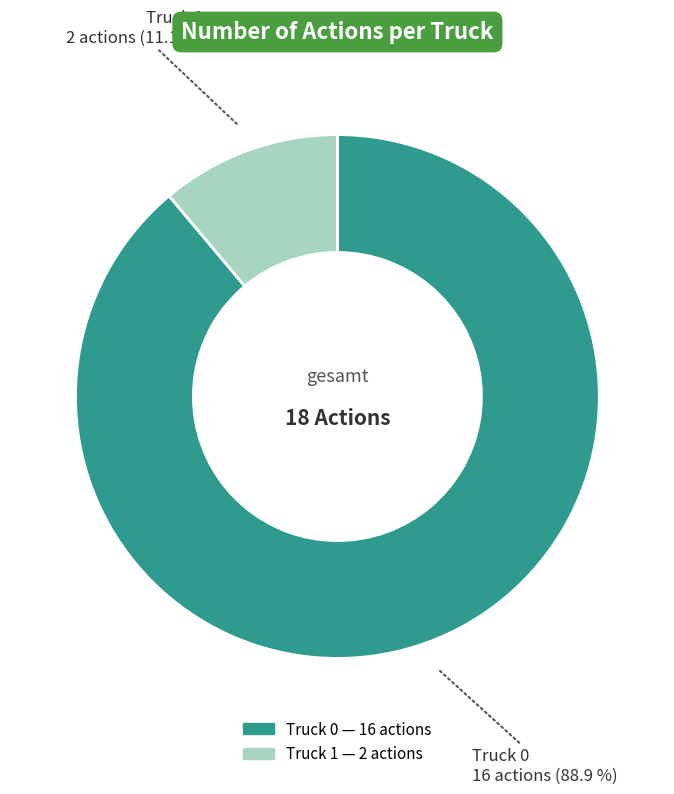

Is there any slice that represents more than half of the pie?

Yes